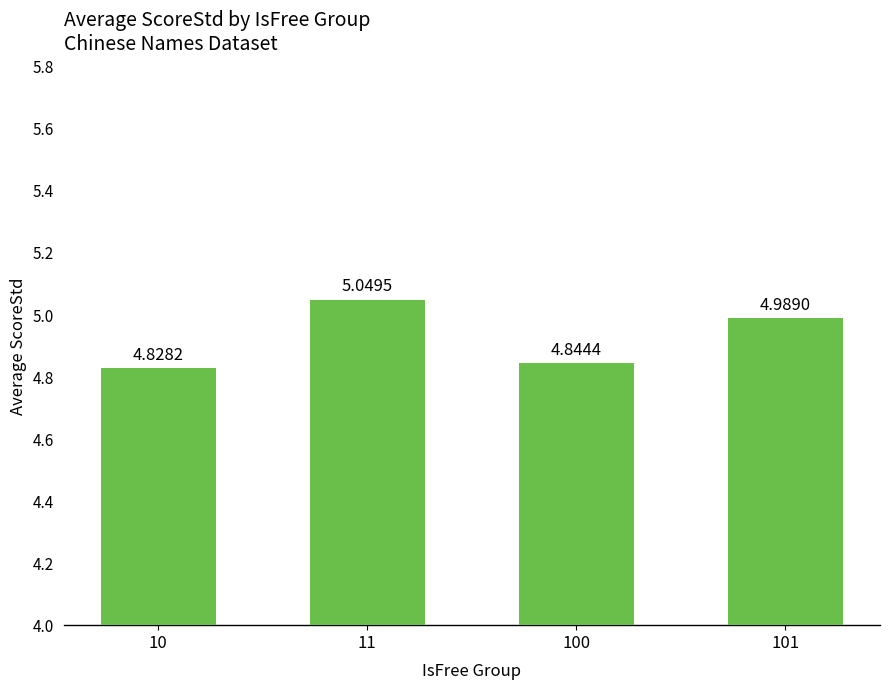

What is the change in value from 10 to 11?

+0.2